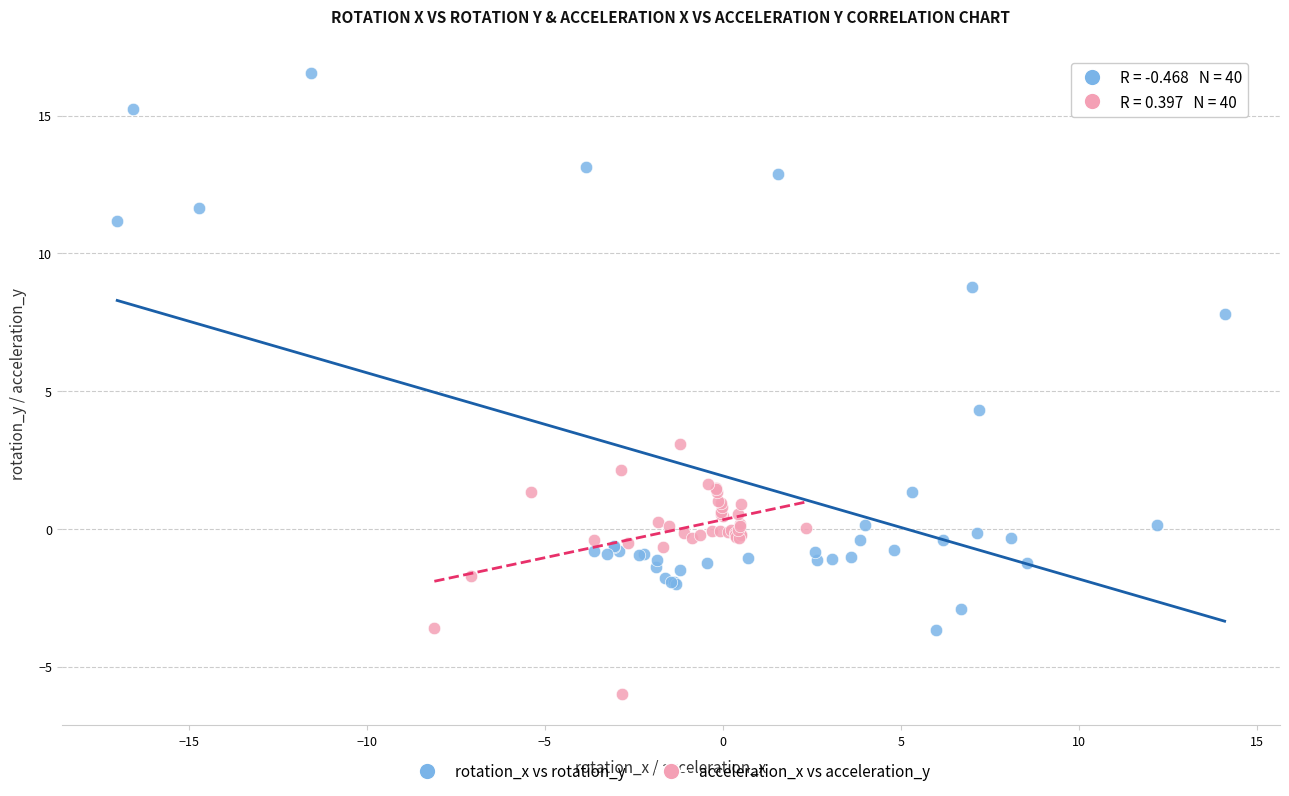

Which series reaches the maximum Y coordinate?

rotation_x vs rotation_y